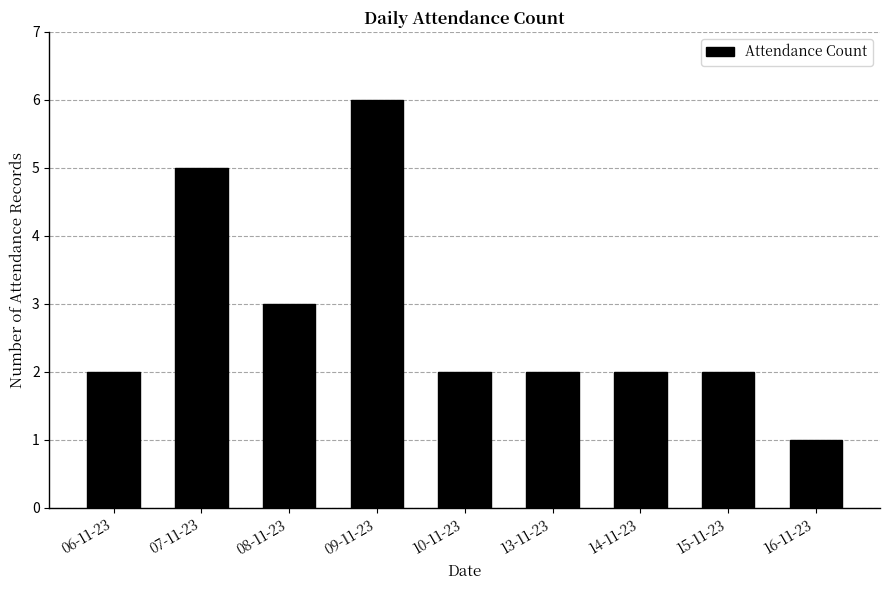

What is the minimum value shown in the chart?

1